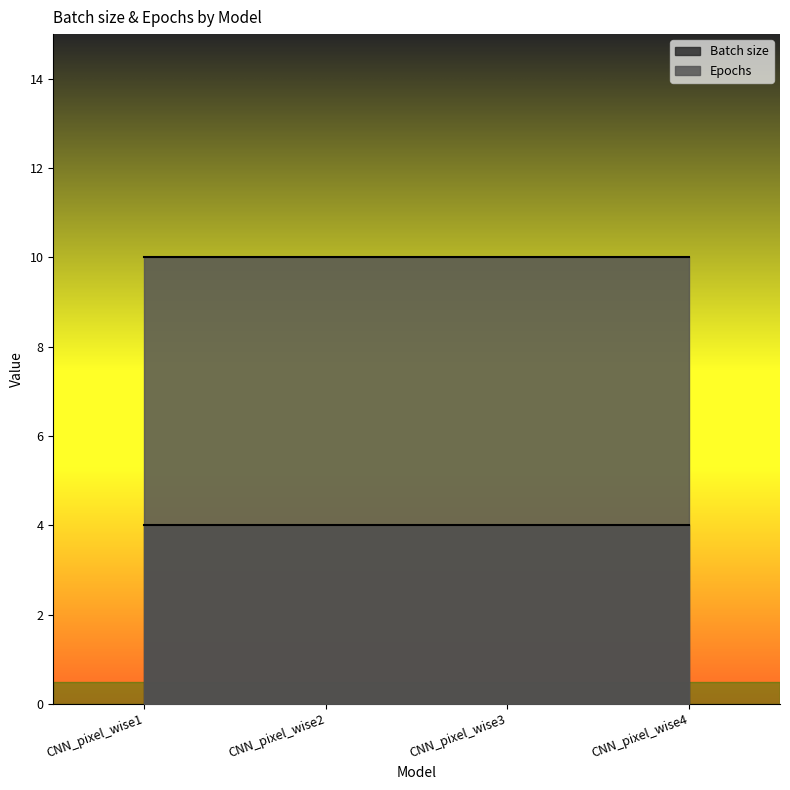

True or false: Batch size and Epochs intersect in this chart.

False